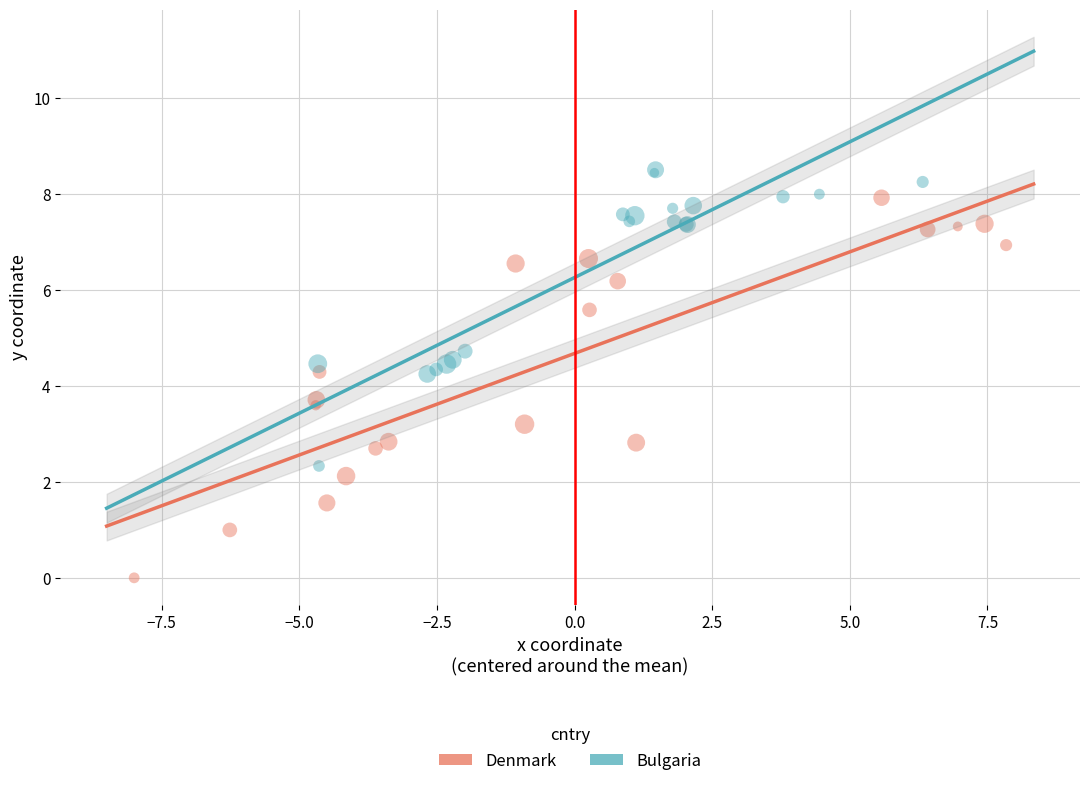

What are all the series names shown in the legend?

Denmark, Bulgaria